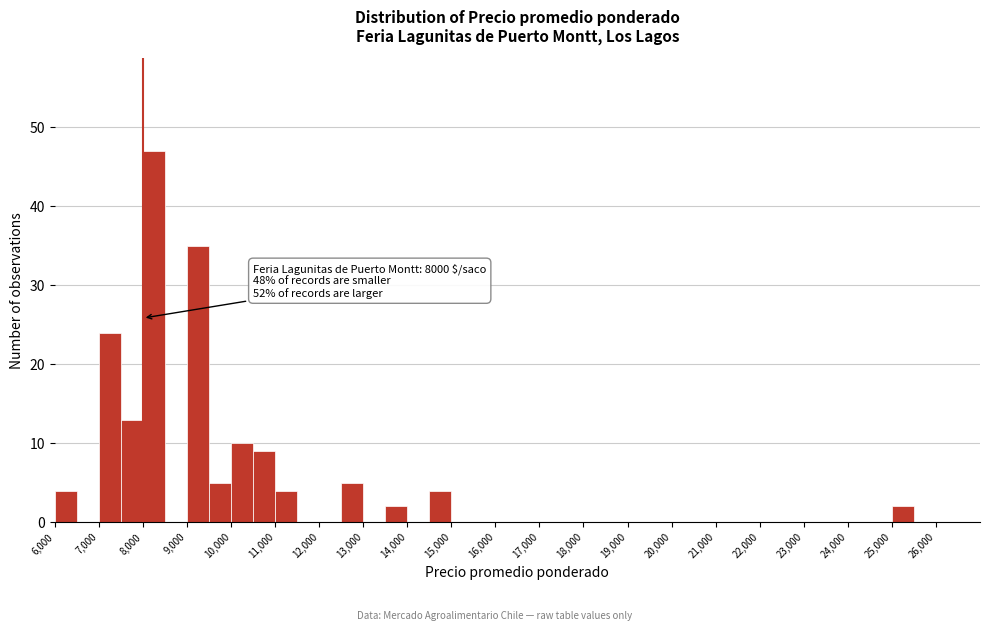

Which range on the x-axis has the tallest bar?

8000 to 8500